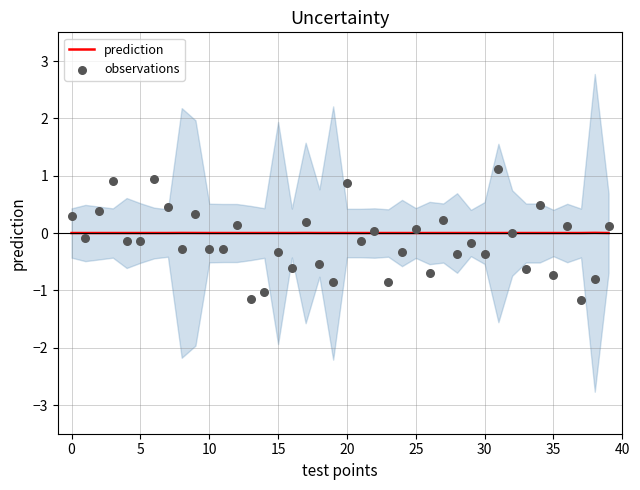

Is the value of prediction at 27 greater than the value of observations at 11?

Yes